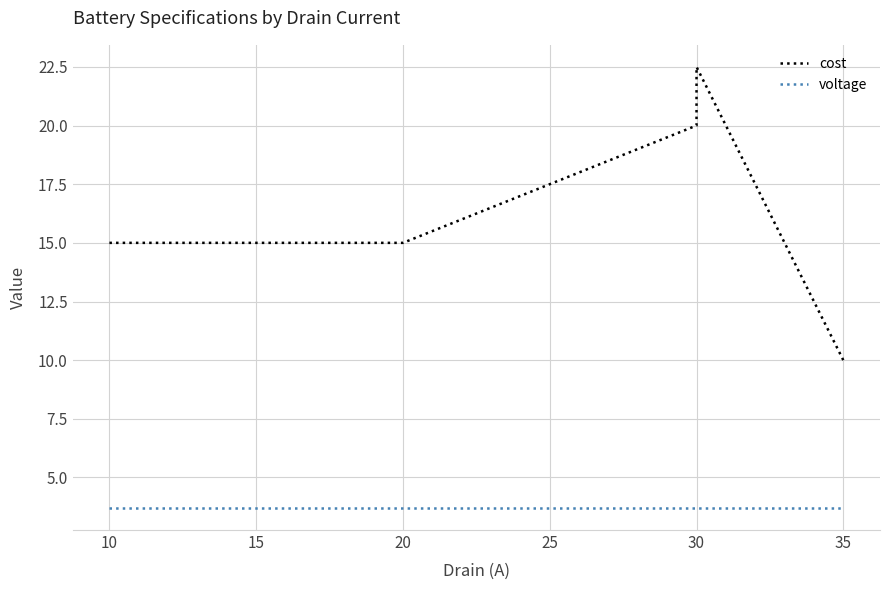

Does the chart have visible grid lines?

Yes